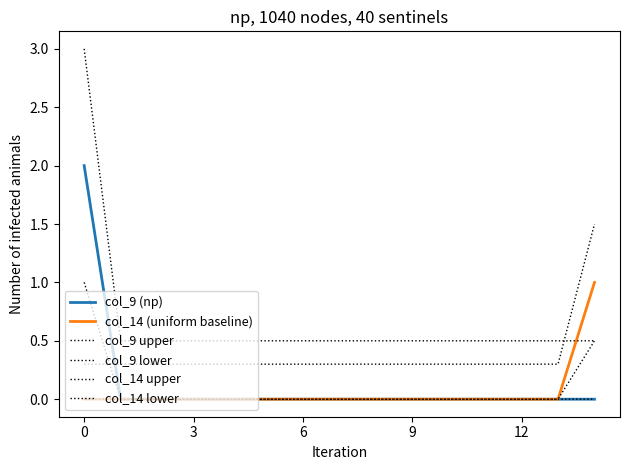

Does the chart display data point markers on the line(s)?

No